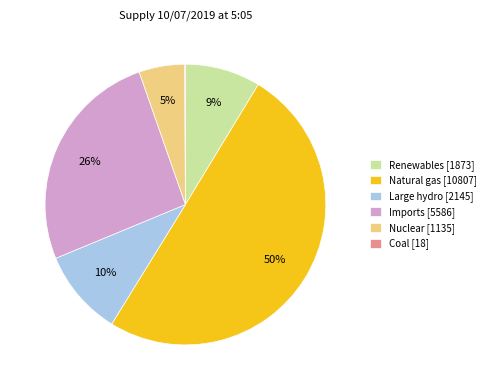

Is Imports [5586] the majority of the pie?

No